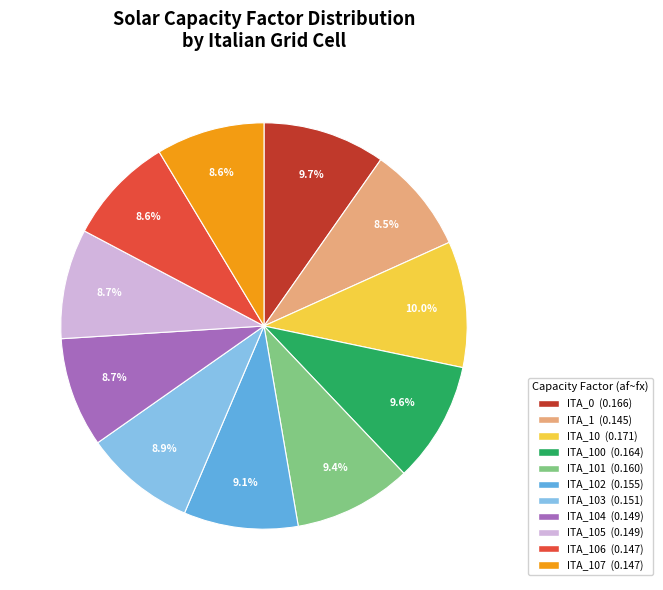

How many slices are in this pie chart?

11